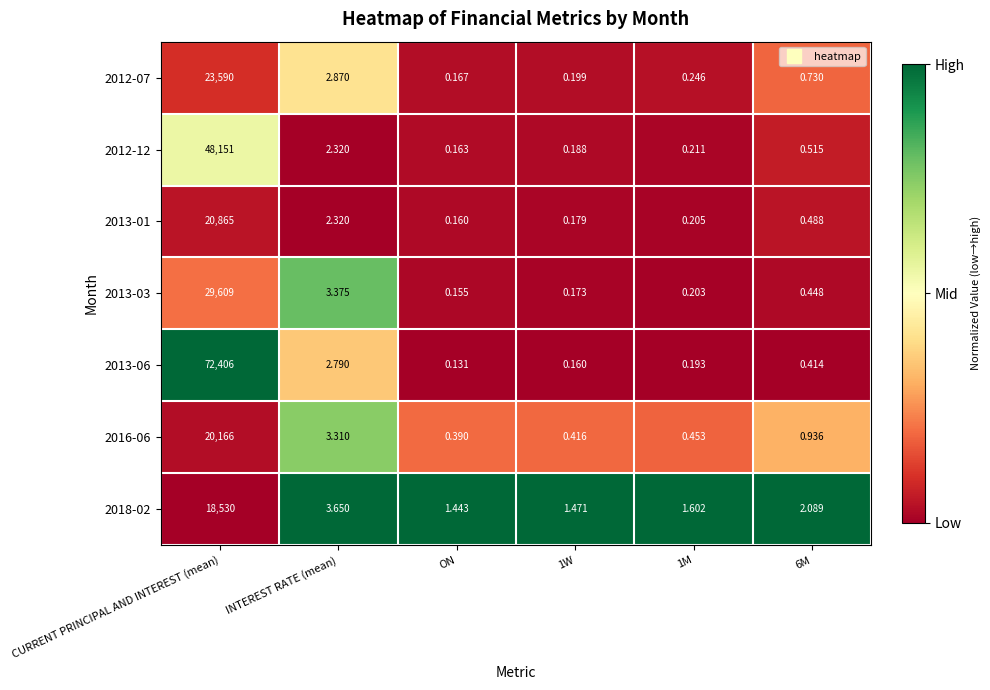

Which series changed the most between INTEREST RATE (mean) and 1M?

2013-03